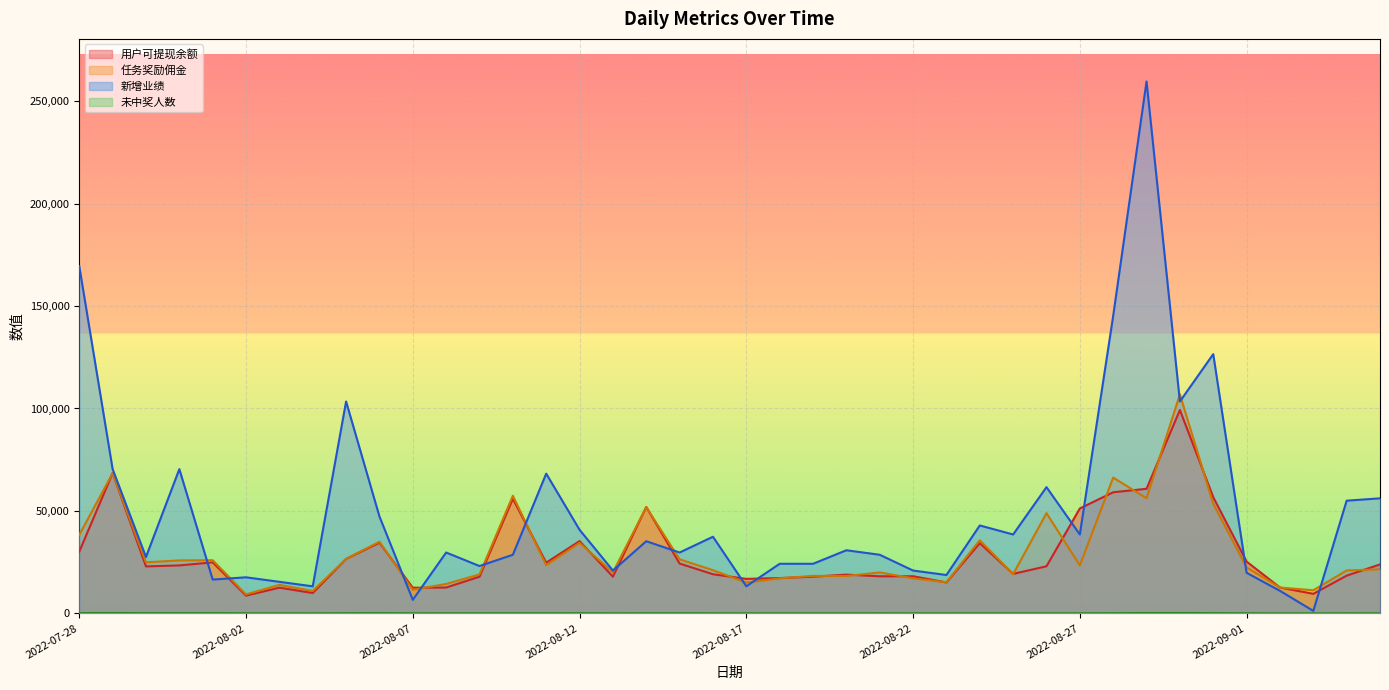

Where do 用户可提现余额 and 任务奖励佣金 first cross each other?

2022-07-28 and 2022-07-29